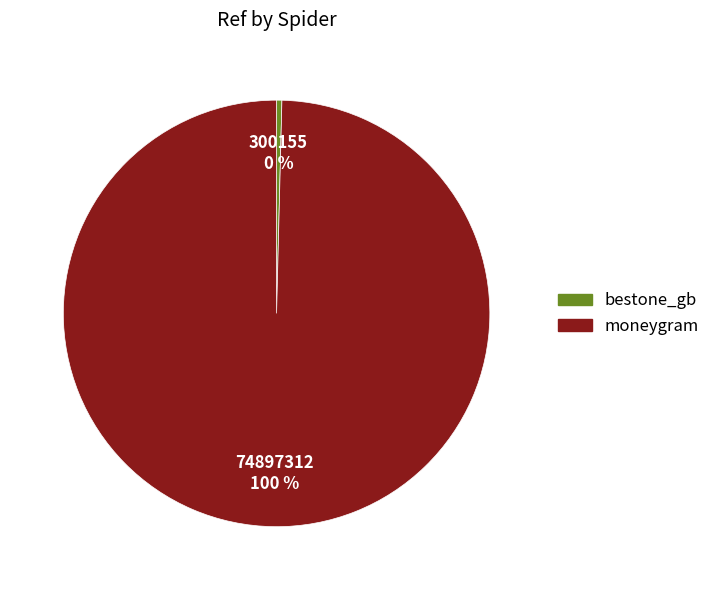

Which slice is the smallest?

bestone_gb